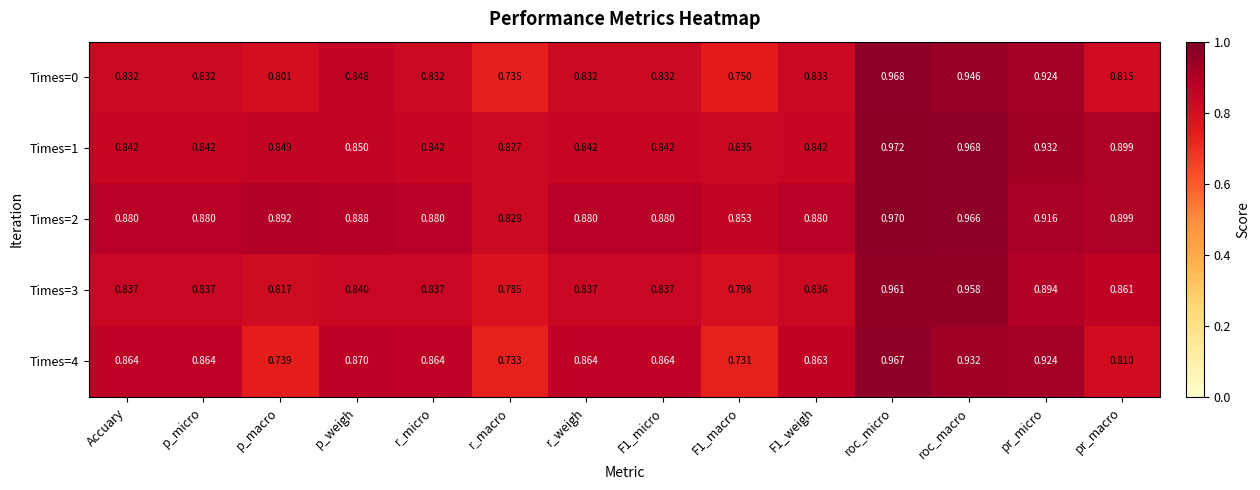

Which category has the highest value in the Times=2 series?

roc_micro